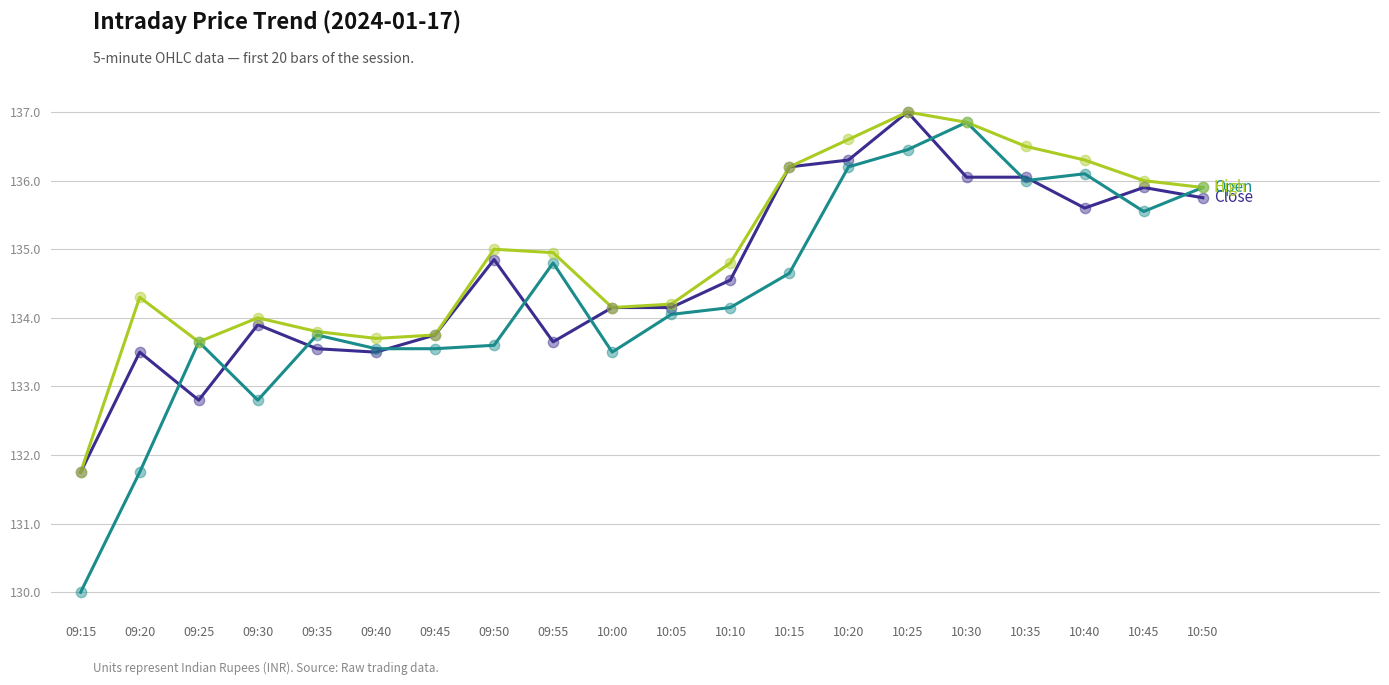

What is the minimum value shown in the chart?

130.0